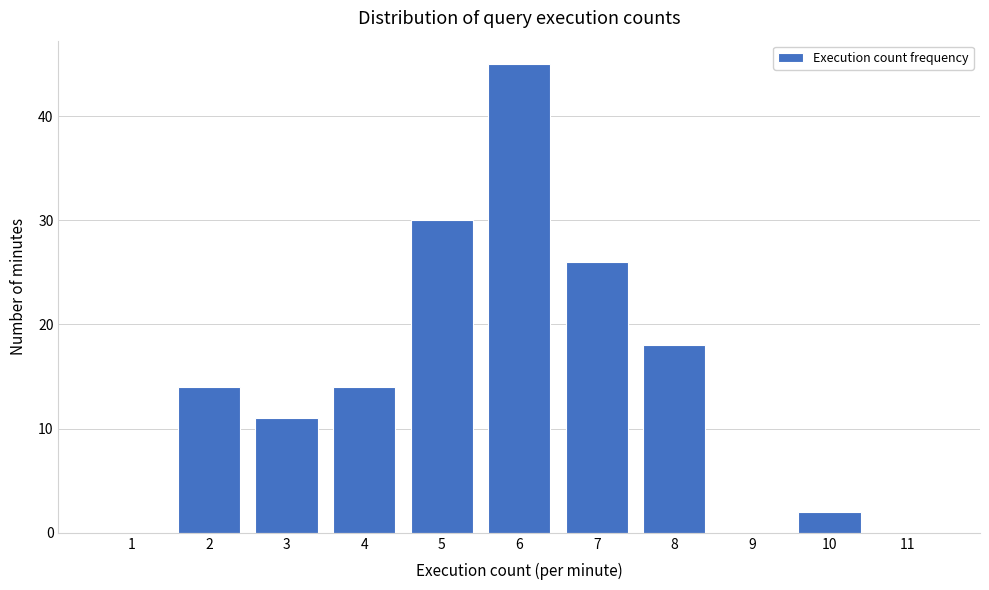

Reading left to right, list all the values displayed in this chart.

1=0	2=14	3=11	4=14	5=30	6=45	7=26	8=18	9=0	10=2	11=0